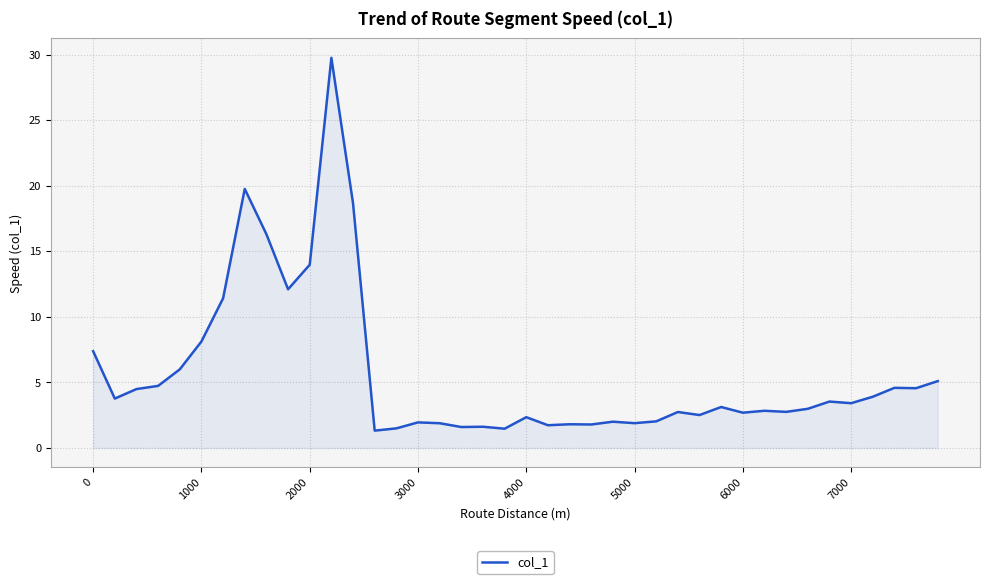

True or false: the data has more than 1 interior local peaks.

True